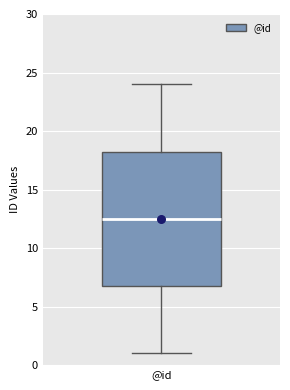

Read this box plot against the y-axis: the position of the median line, the range covered by the box, and the ends of both whiskers. The values are not printed on the chart, so give them approximately, as read against the axis.

median 12.5, box 7.0 to 18.5, whiskers 1.0 to 24.0